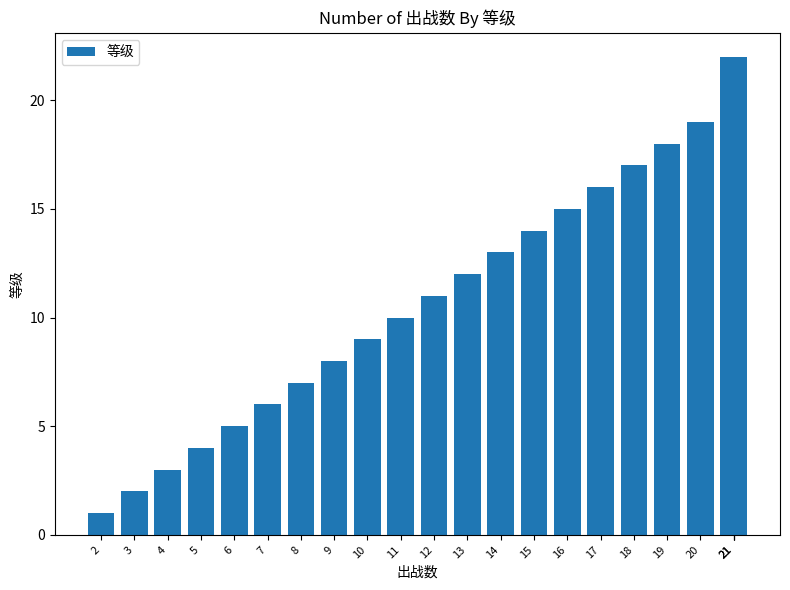

Approximately how many times larger is the value at 5 compared to 19?

0.2